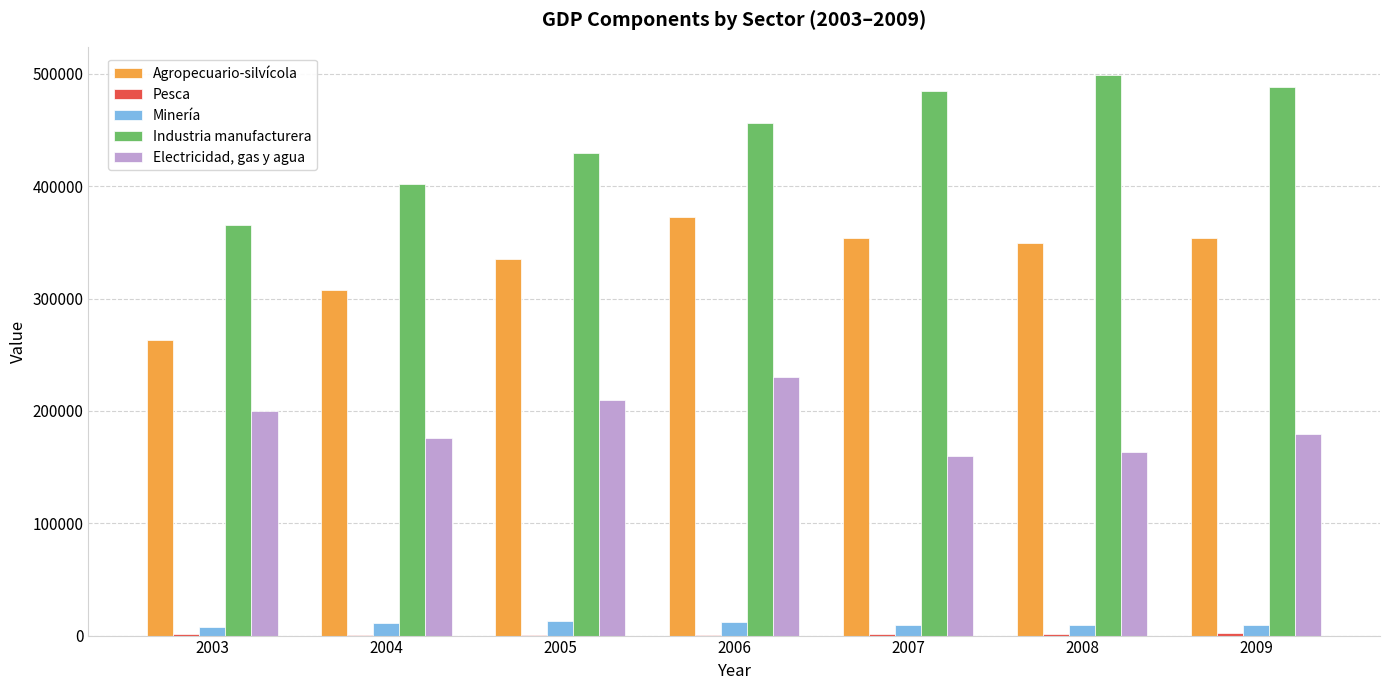

Which series changed the most between 2006 and 2009?

Electricidad, gas y agua